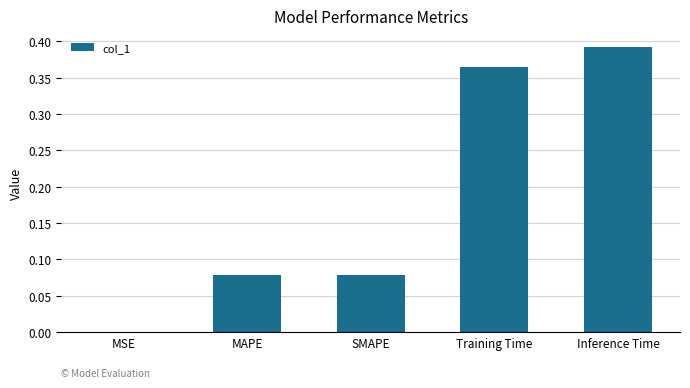

The value at Inference Time is 0.1. True or false?

False